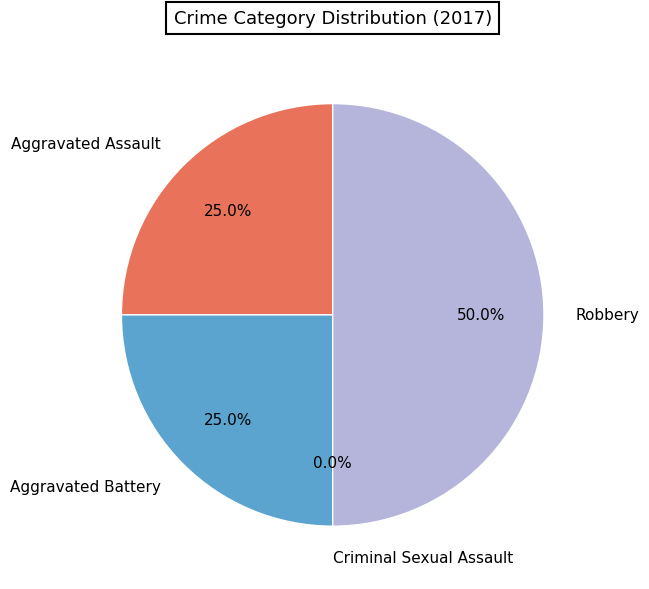

Approximately how many times larger is the value at Aggravated Battery compared to Aggravated Assault?

1.0